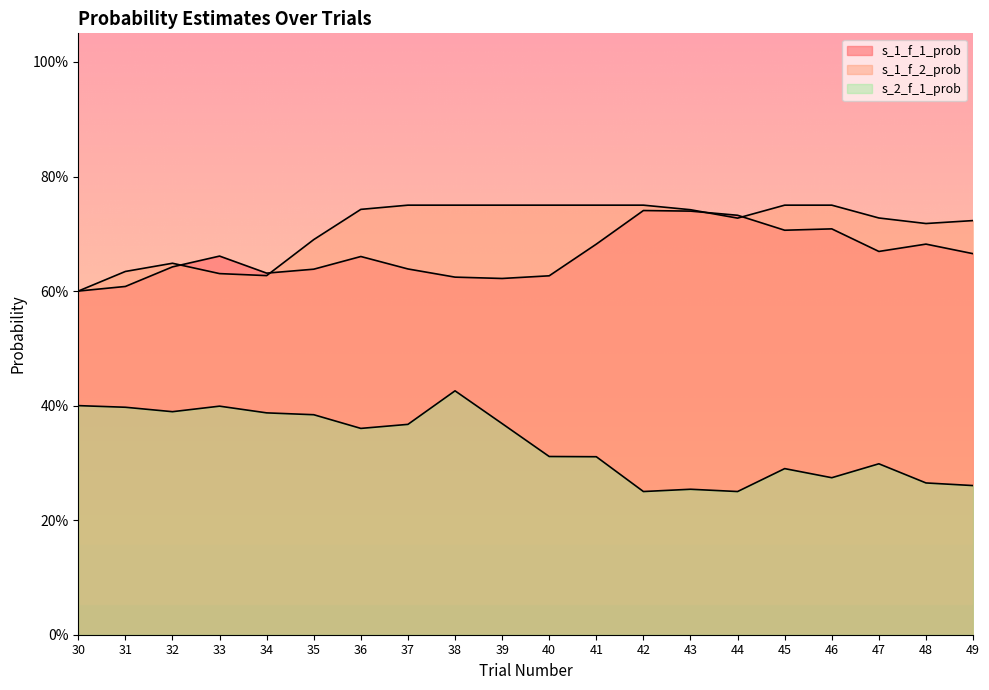

True or false: s_2_f_1_prob and s_1_f_1_prob intersect in this chart.

False